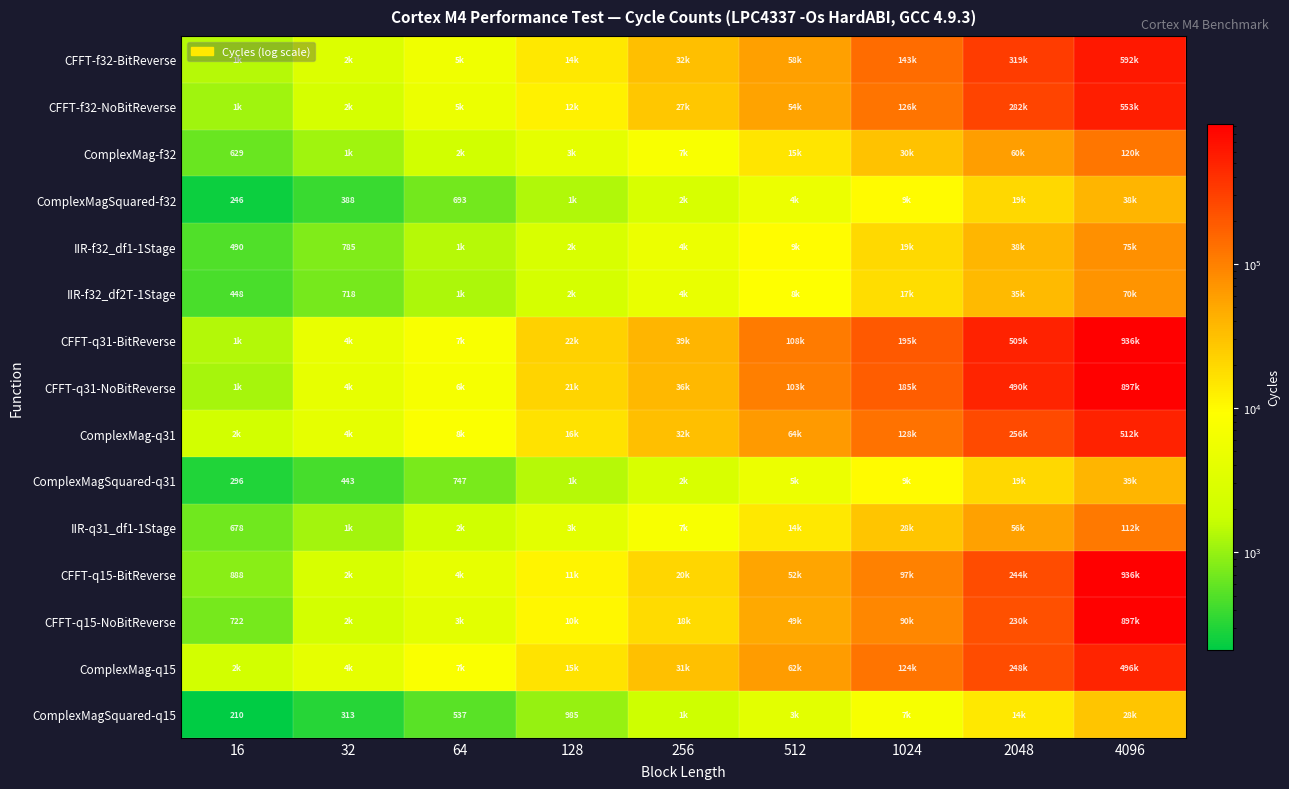

Is it true that CFFT-q31-BitReverse equals 423632 at 4096?

False